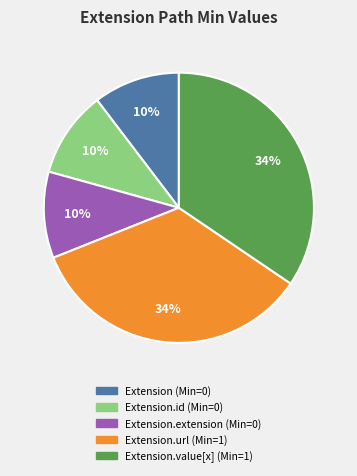

Is there any slice that represents more than half of the pie?

No